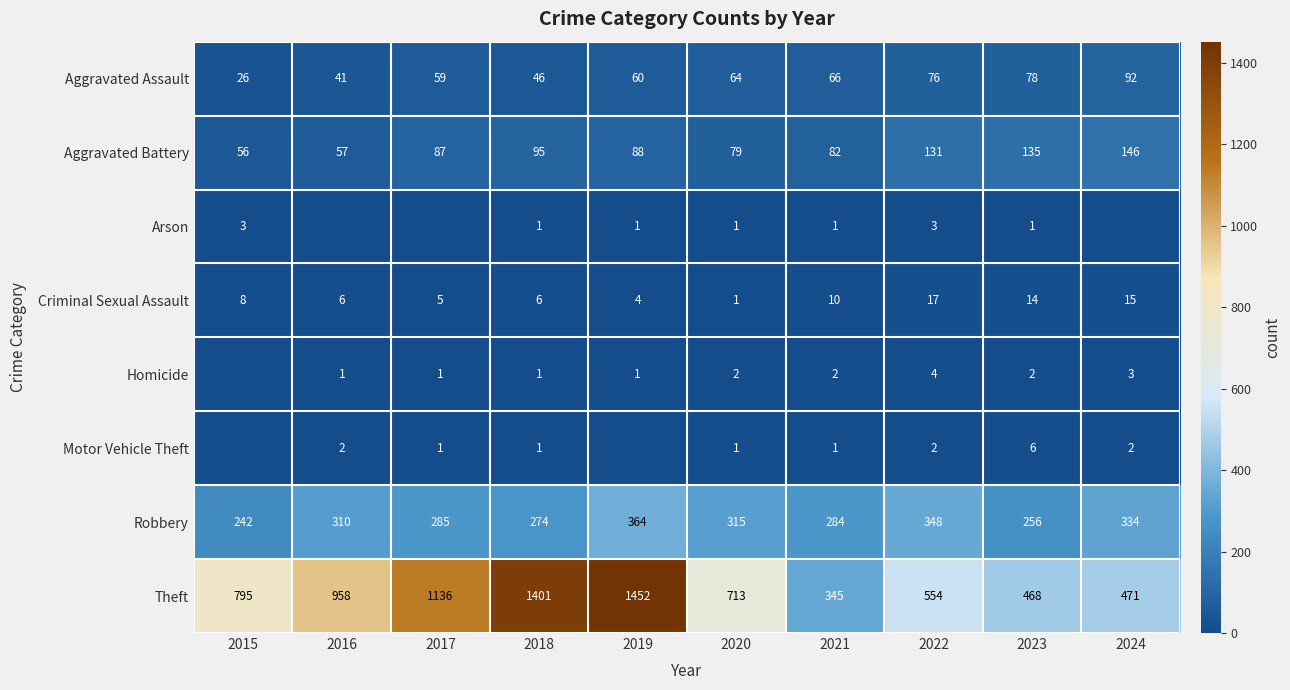

True or false: Aggravated Battery has a value of 80 at 2022.

False